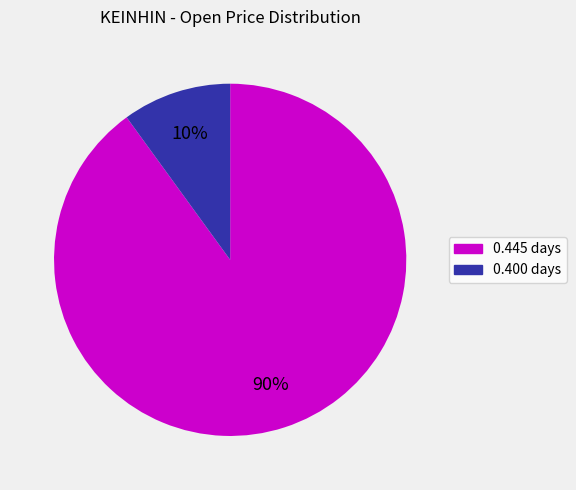

How many segments does this pie chart have?

2